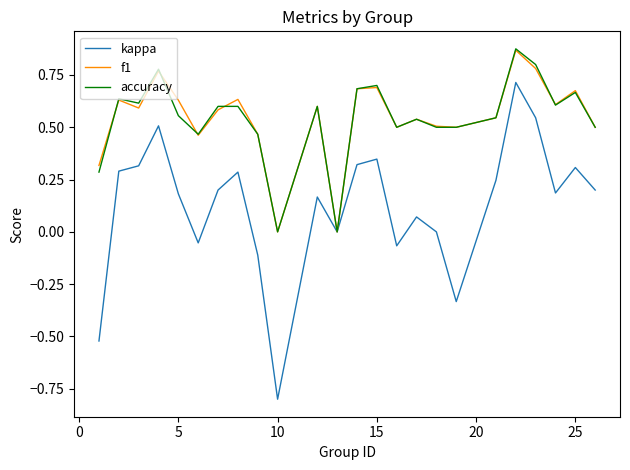

What is the difference between the maximum and second lowest values in the f1 series?

0.9